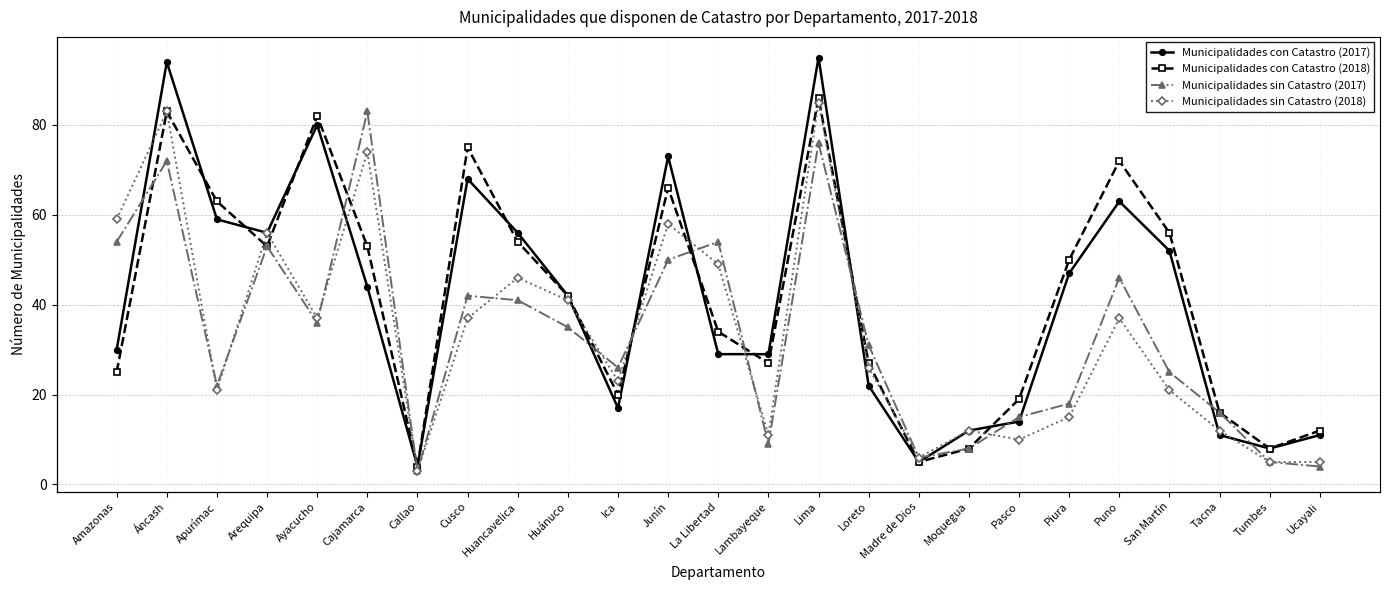

How many series are shown in this chart?

4